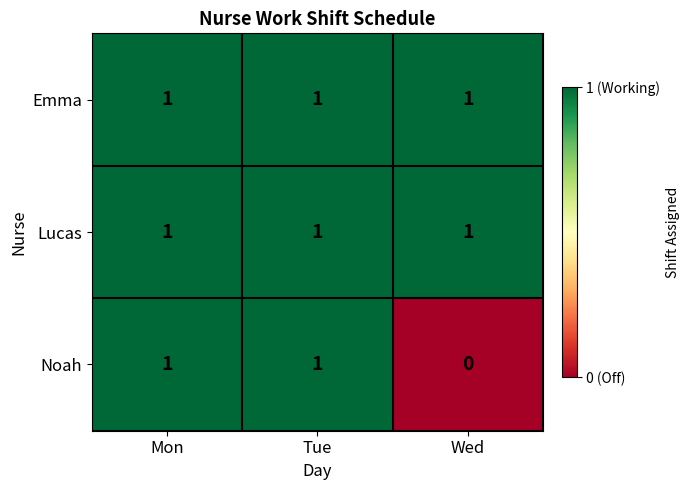

What is the total value across all series at Mon?

3